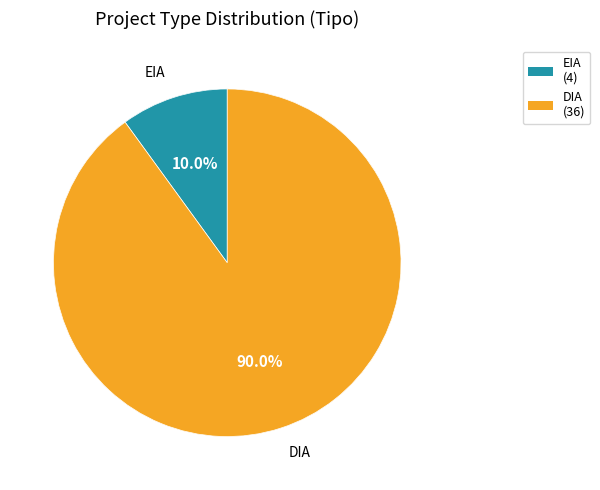

What is the ratio of the value at EIA to the value at DIA?

0.1